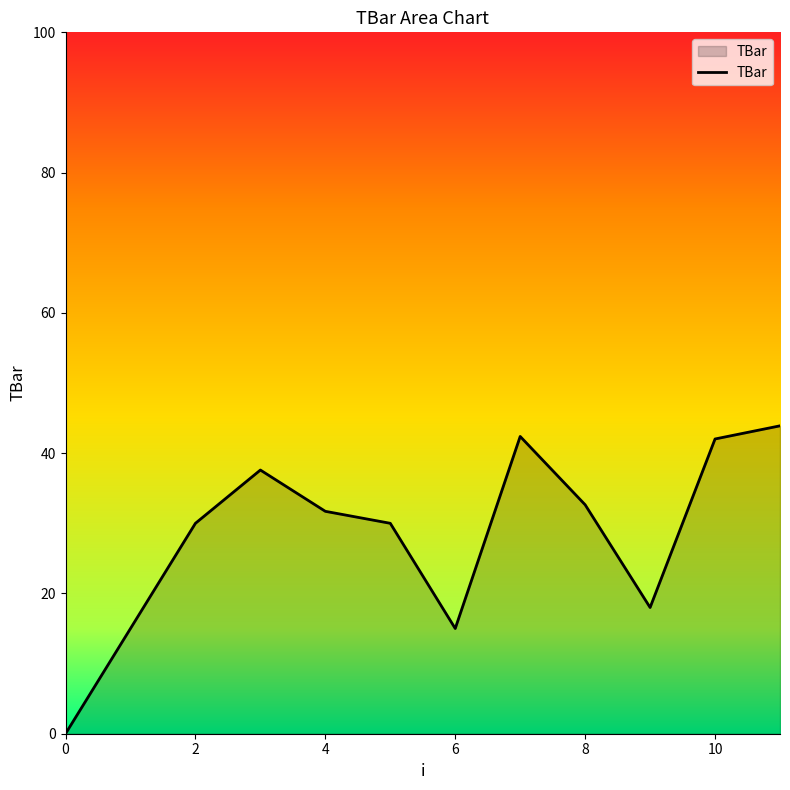

What is the greatest value displayed?

43.9